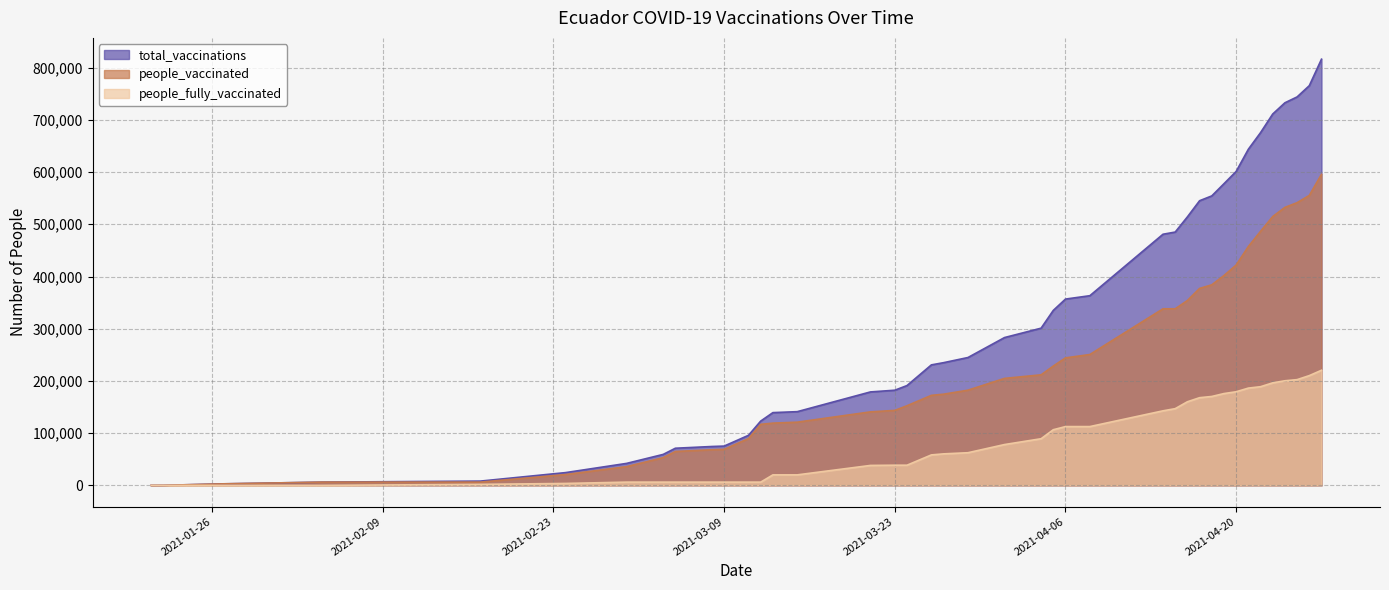

Between 2021-03-24 and 2021-03-26, which series saw the biggest shift?

total_vaccinations